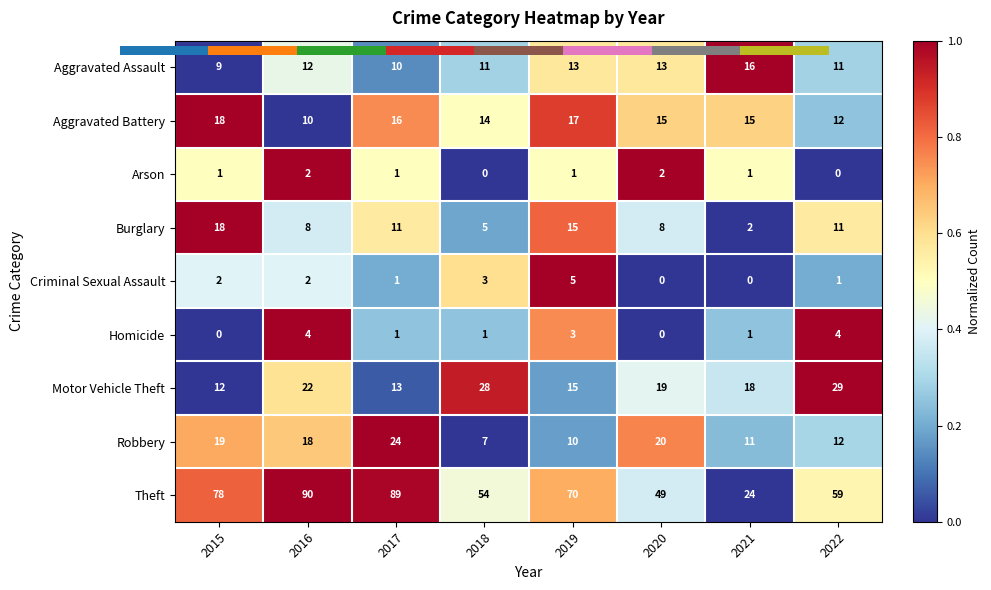

What is the difference between the second highest and second lowest values in the Theft series?

40